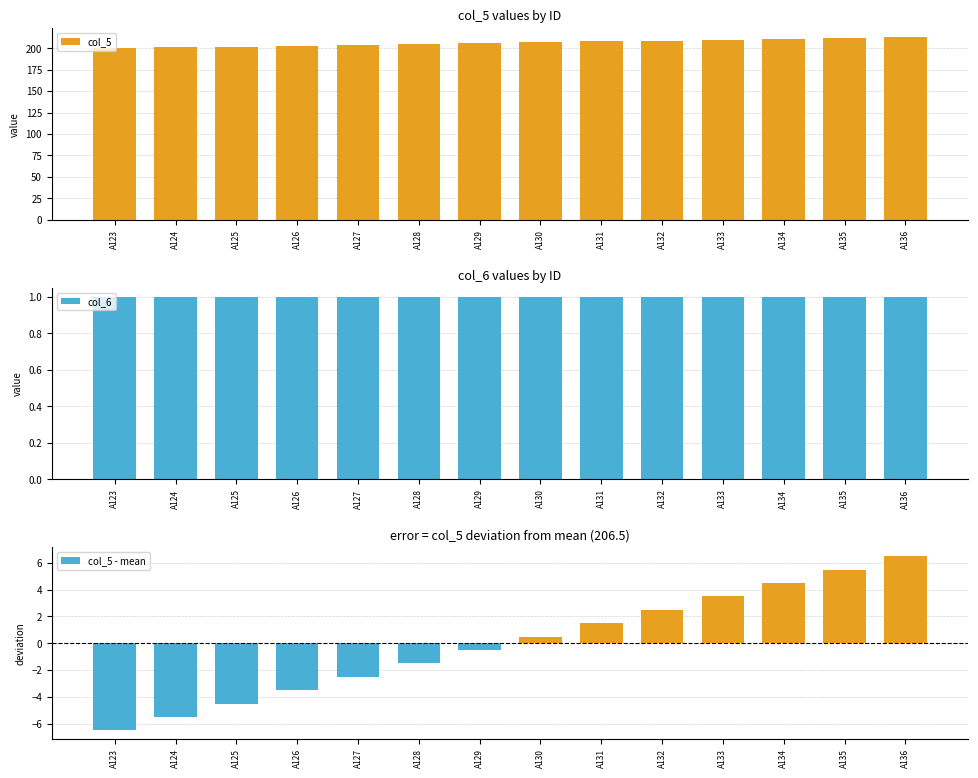

List the labels in order of col_6 value, largest first.

A123, A124, A125, A126, A127, A128, A129, A130, A131, A132, A133, A134, A135, A136